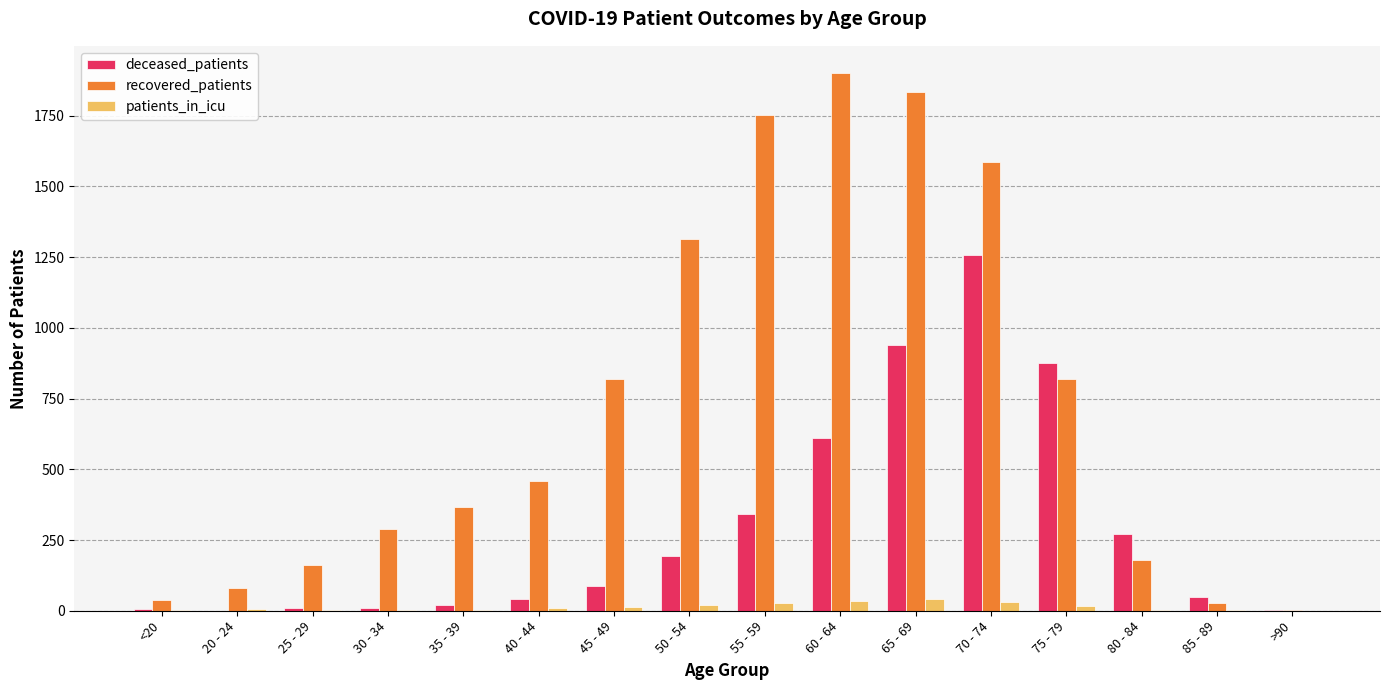

Which category has the highest value in the recovered_patients series?

60 - 64